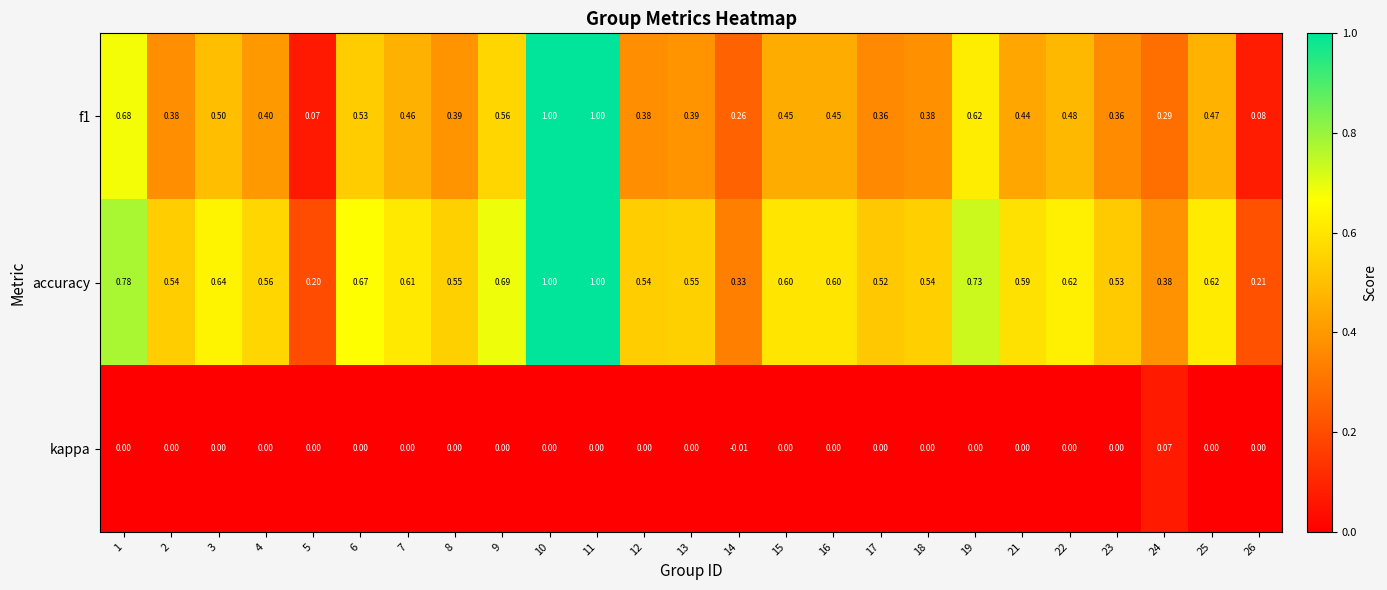

Which series has the largest total across all categories?

accuracy